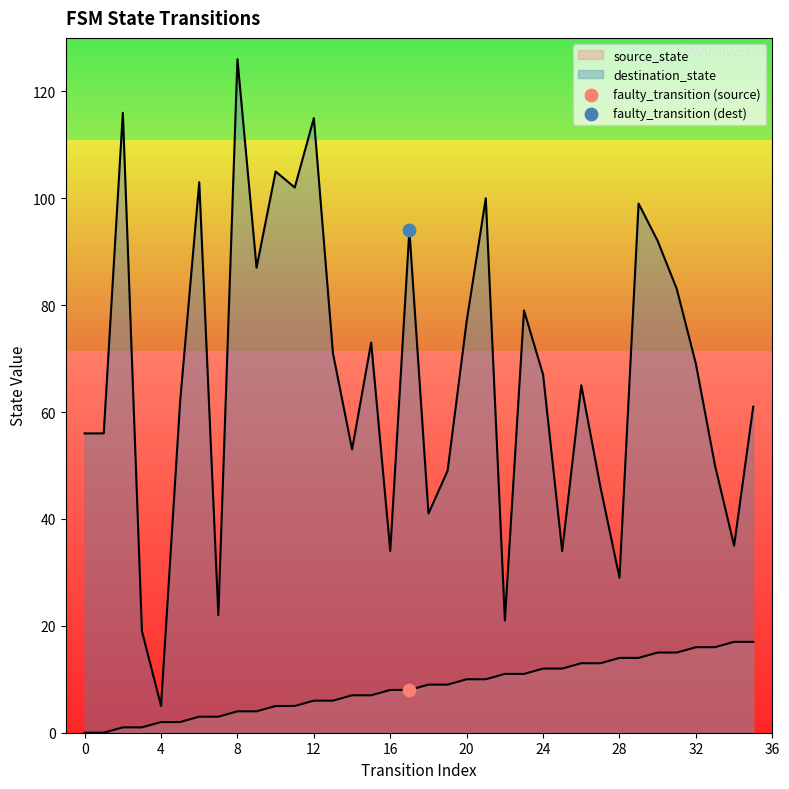

Which series has the largest total across all categories?

destination_state